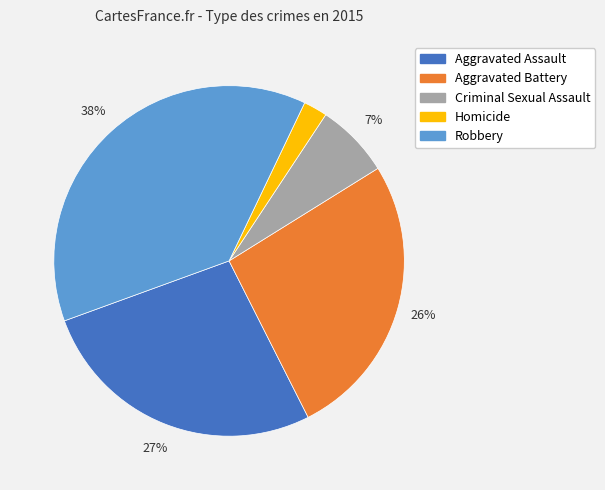

Which has a higher value, Homicide or Criminal Sexual Assault?

Criminal Sexual Assault